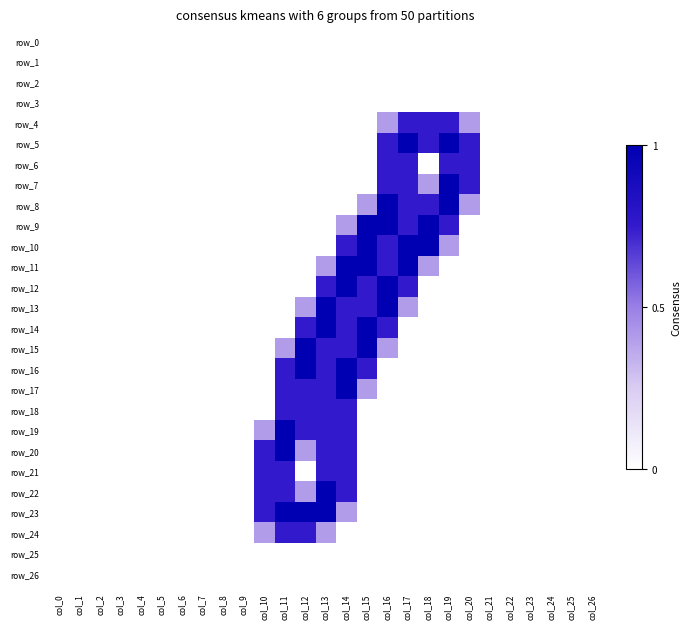

Which category has the highest value in the row_16 series?

col_12